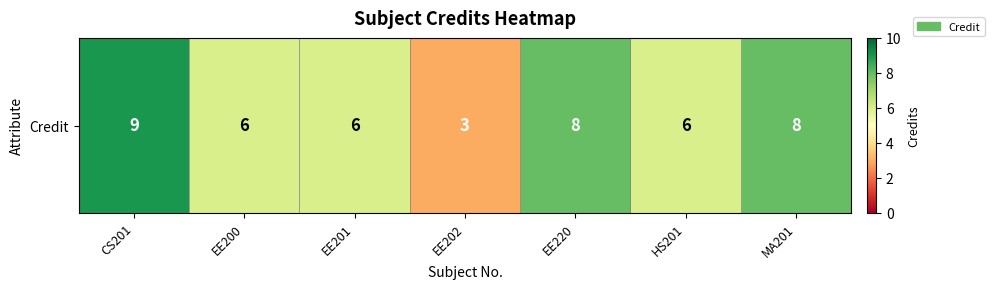

Which label corresponds to the smallest value in the chart?

EE202